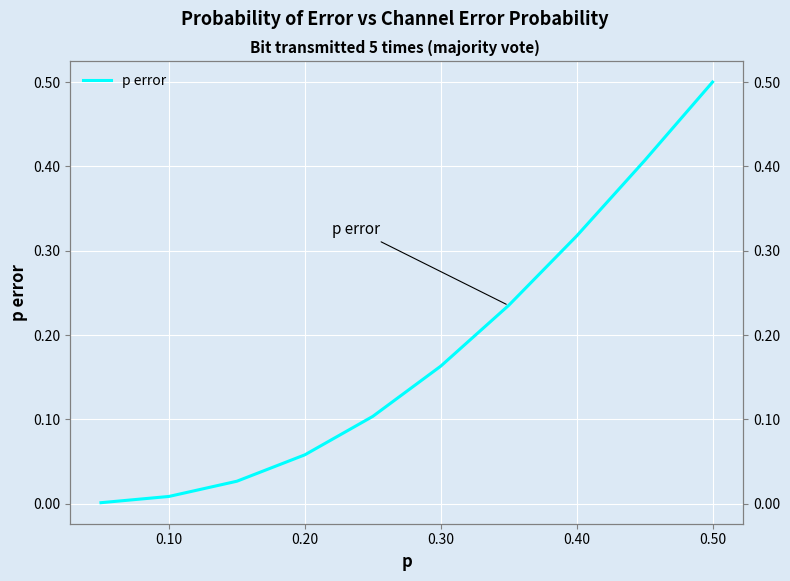

The value at 0.60 is 0.3. True or false?

False